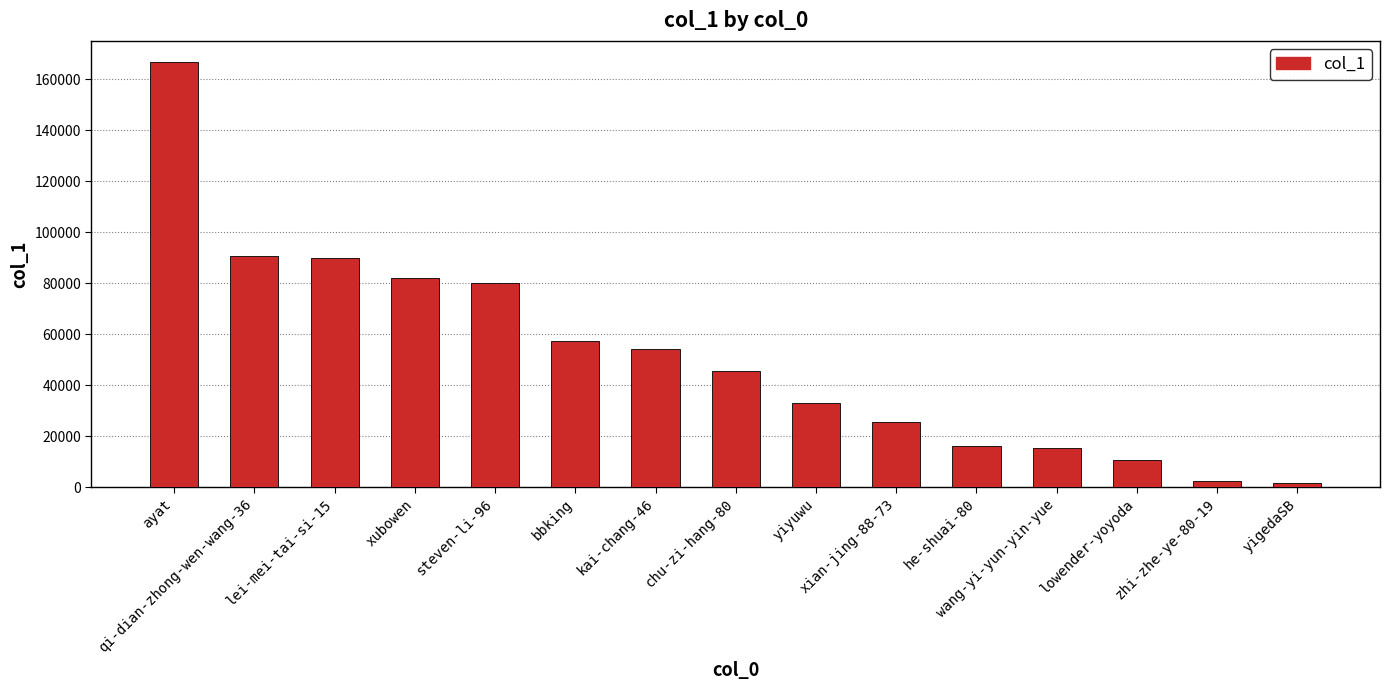

The chart shows a value of 279626 at ayat. True or false?

False